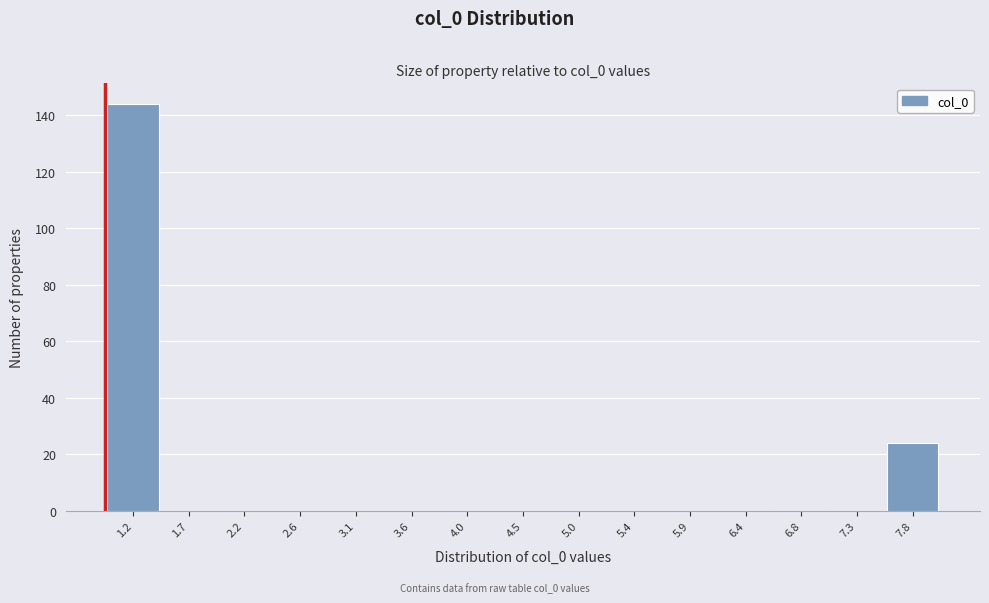

Reading left to right, list every bar in this chart as the range it spans on the x-axis followed by its height. Neither the bar edges nor the heights are printed on the chart, so give them approximately, as read against the axes.

1.00 to 1.45: 144
1.45 to 1.95: 0
1.95 to 2.40: 0
2.40 to 2.85: 0
2.85 to 3.35: 0
3.35 to 3.80: 0
3.80 to 4.25: 0
4.25 to 4.75: 0
4.75 to 5.20: 0
5.20 to 5.65: 0
5.65 to 6.15: 0
6.15 to 6.60: 0
6.60 to 7.05: 0
7.05 to 7.55: 0
7.55 to 8.00: 24